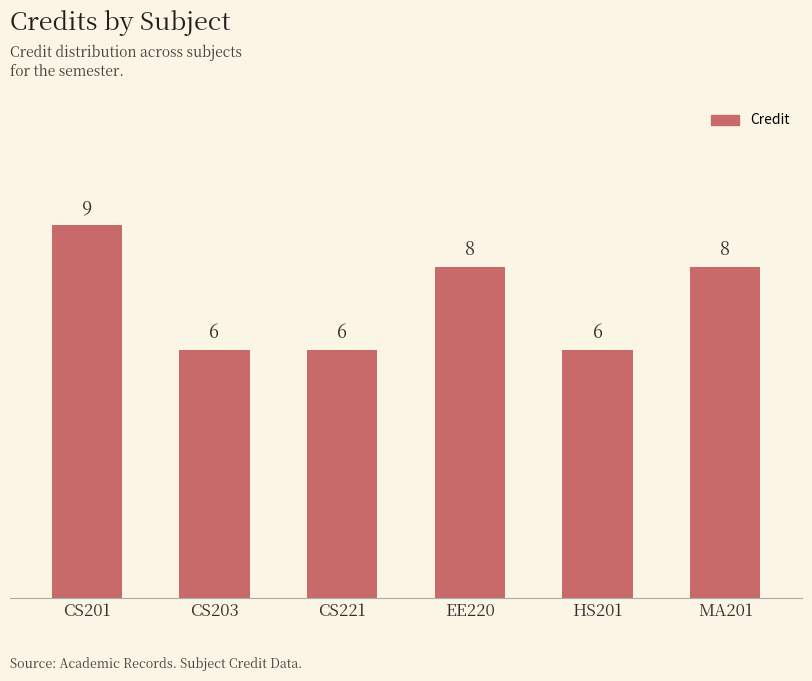

What is the sum of the values at EE220 and CS221?

14